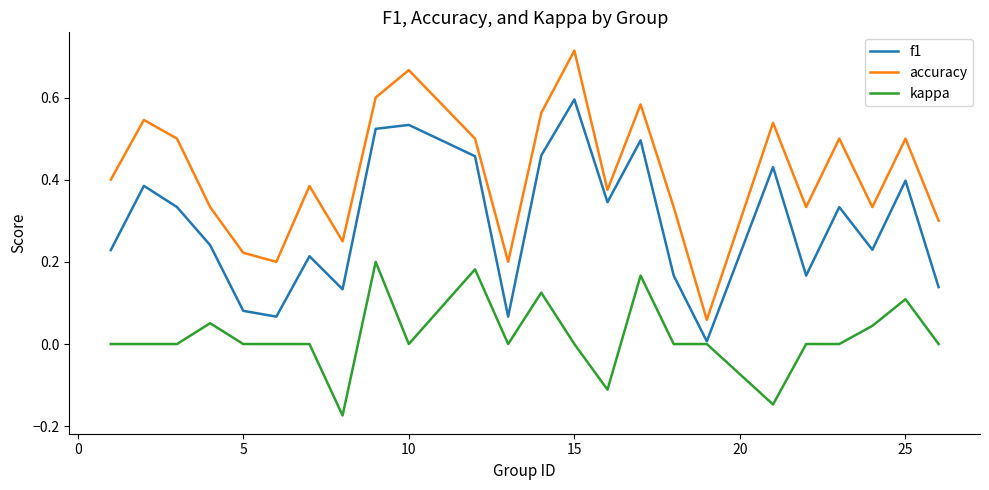

List the series in order of their peak value, highest first.

accuracy, f1, kappa